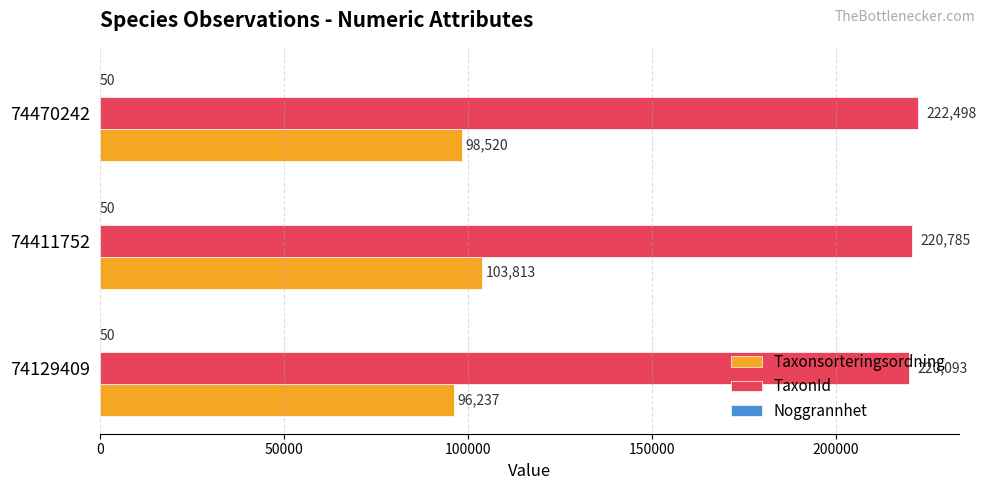

Which series has the largest total across all categories?

TaxonId